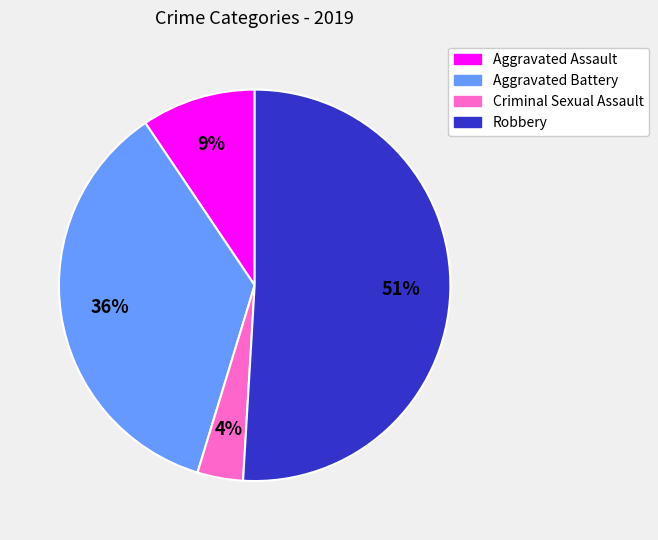

Is it true that Criminal Sexual Assault is 14% of the pie?

False